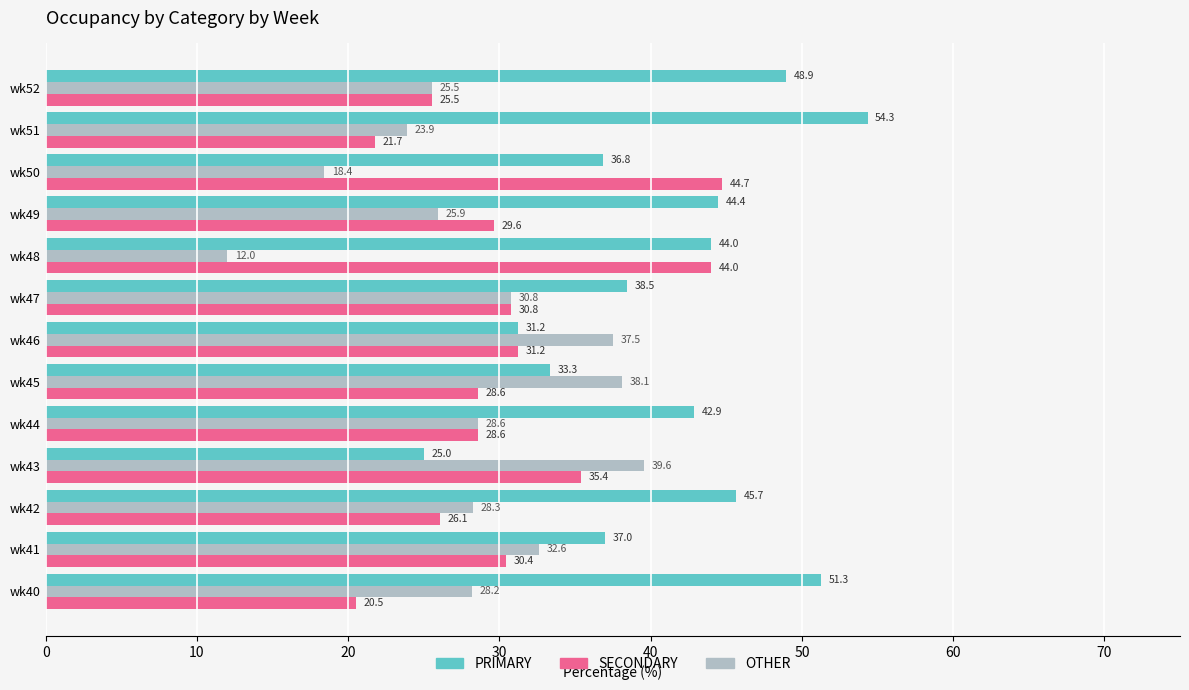

Which series changed the most between wk50 and wk51?

SECONDARY